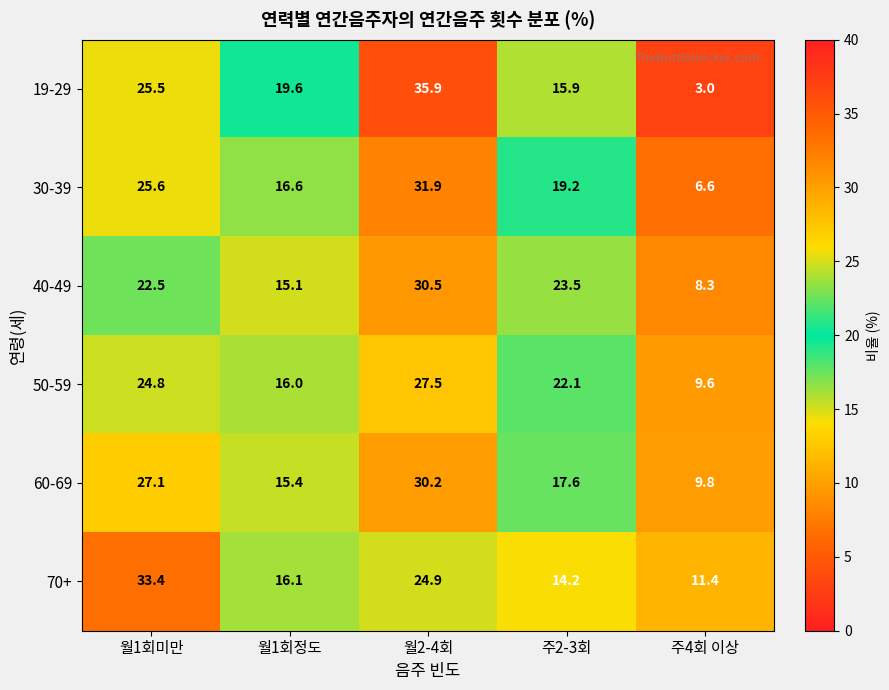

Which series has the largest total across all categories?

60-69